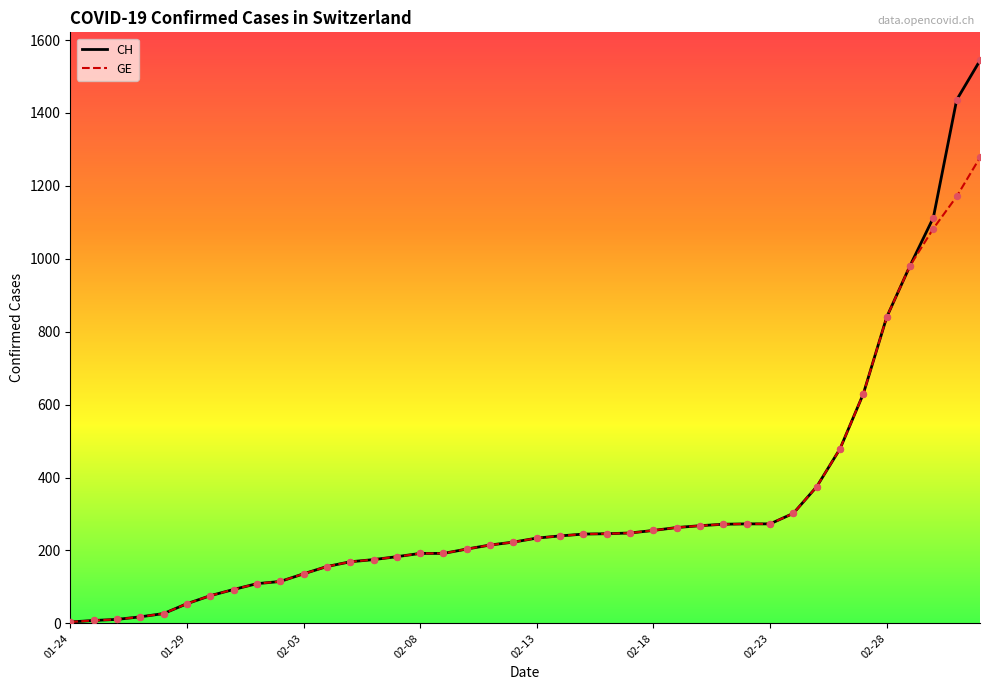

What are all the series names shown in the legend?

CH, GE